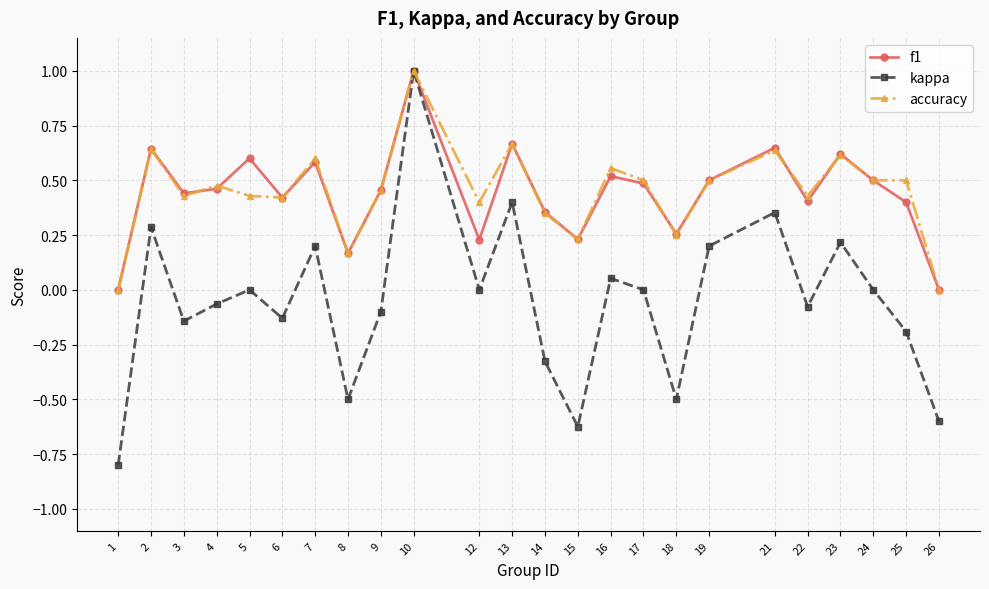

Between 4 and 5, which series saw the biggest shift?

f1